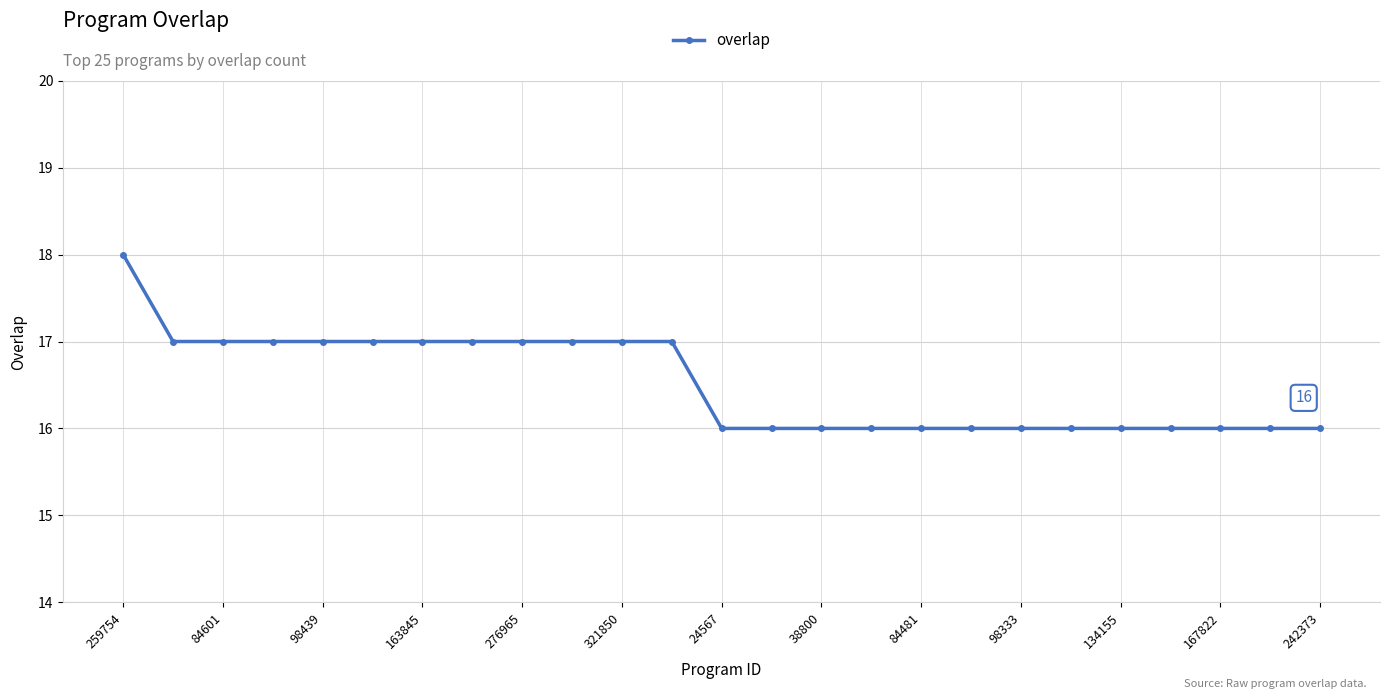

What is the difference between the maximum and minimum values?

2